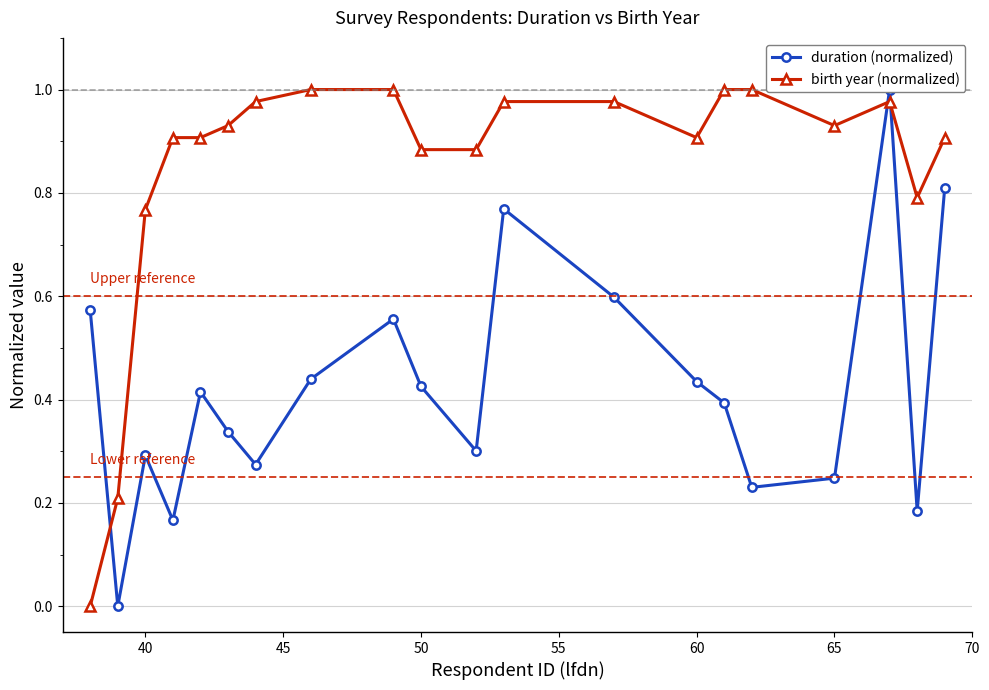

True or false: birth year (normalized) has more than 0 interior local peaks.

True